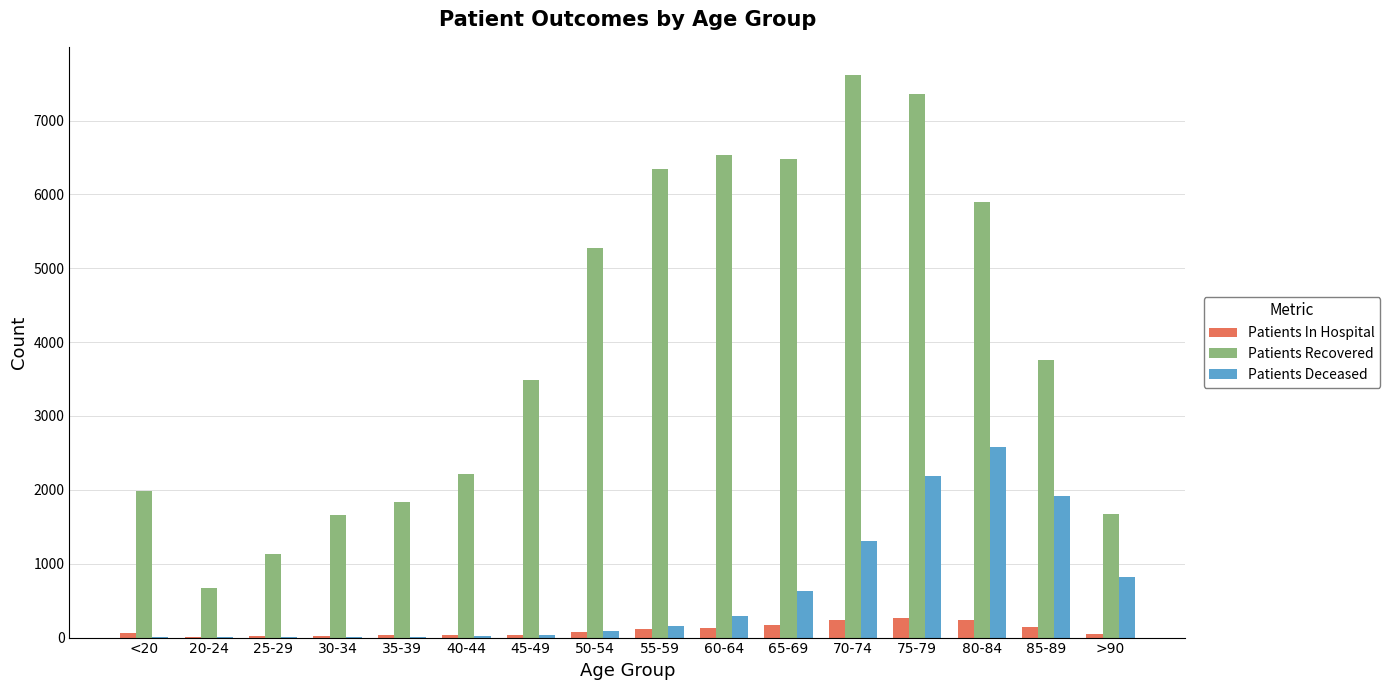

What is the maximum value for Patients Recovered?

7617